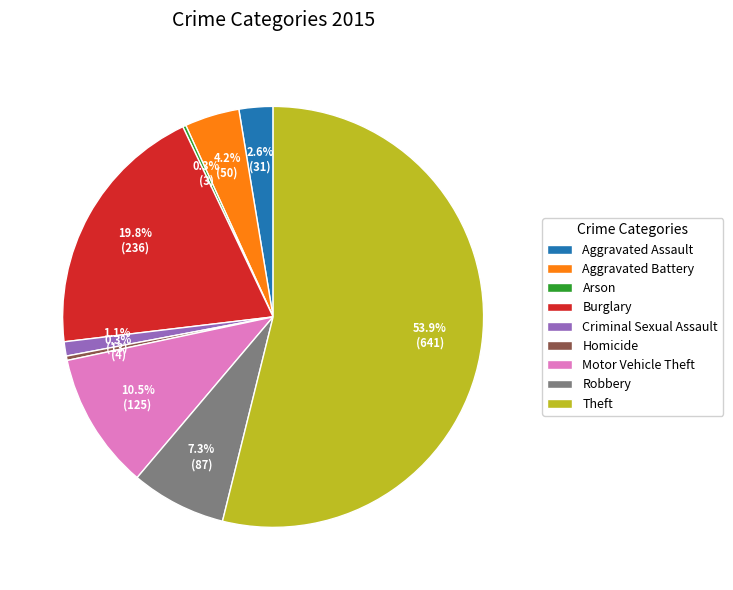

Combined, what portion of the pie is Motor Vehicle Theft and Criminal Sexual Assault?

11.6%